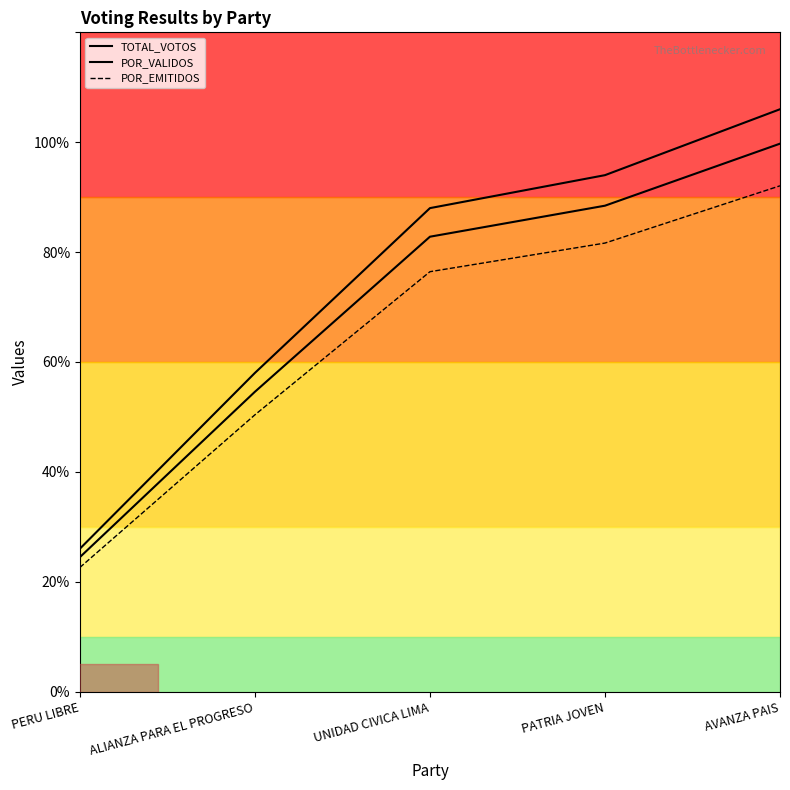

True or false: TOTAL_VOTOS has more than 0 interior local peaks.

False